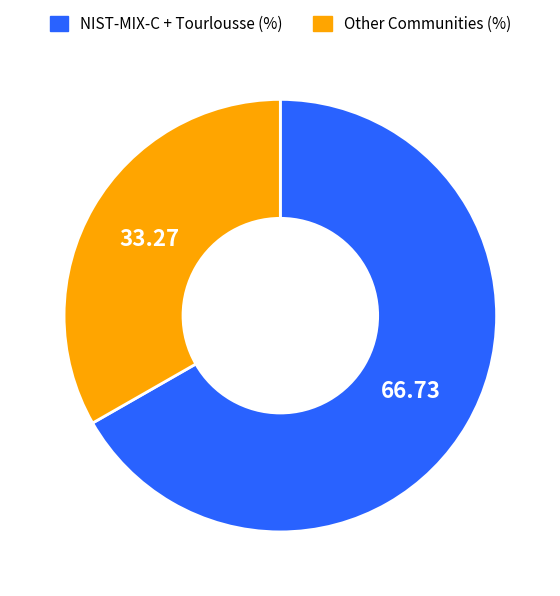

How many slices are in this pie chart?

2